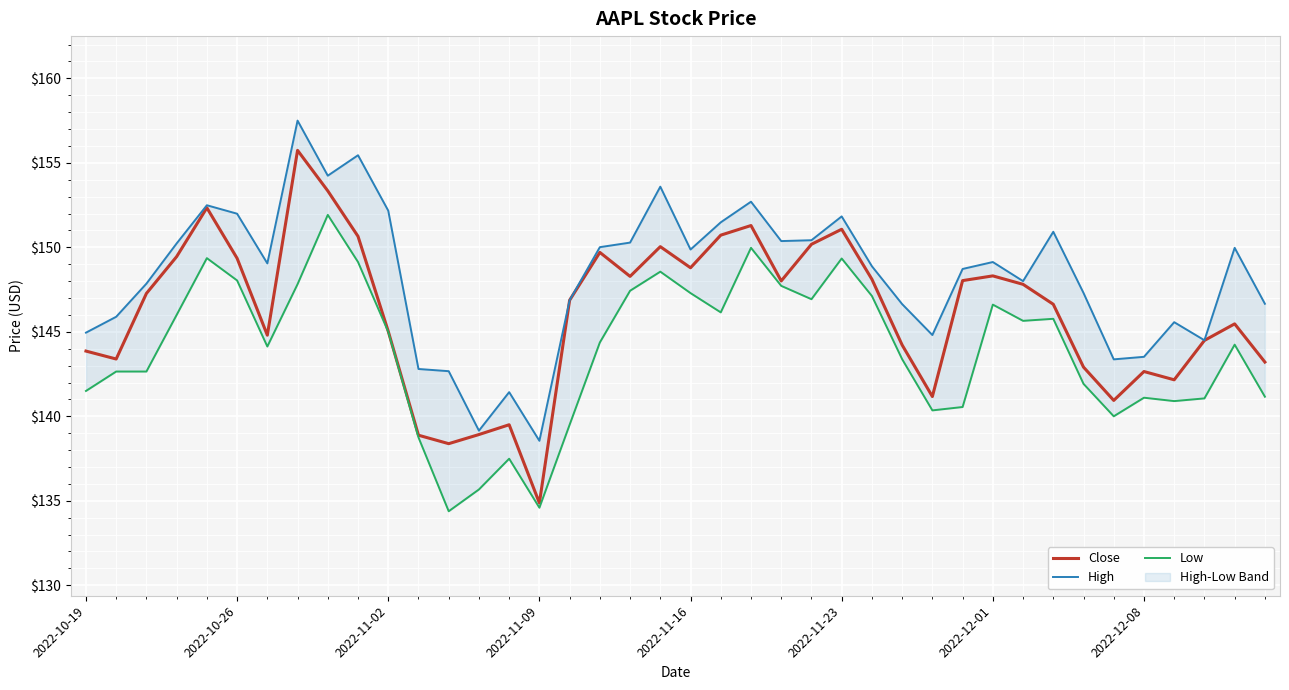

What is the lowest value of the Close series?

134.9